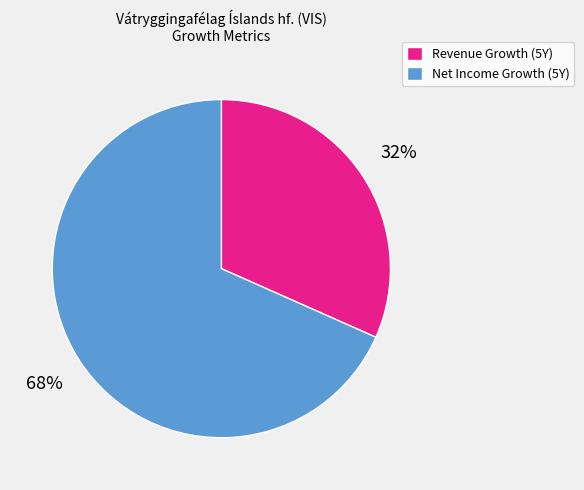

Is there any slice that represents more than half of the pie?

Yes